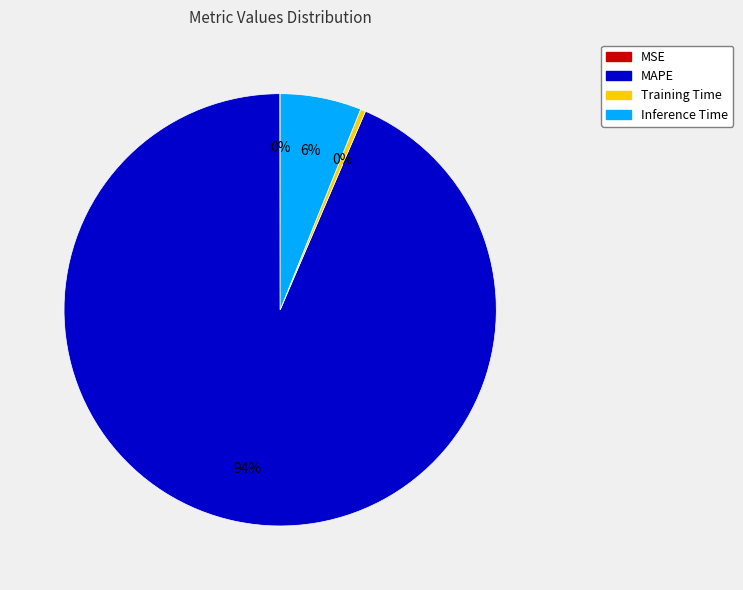

Is the sum of MAPE and Training Time greater than half?

Yes